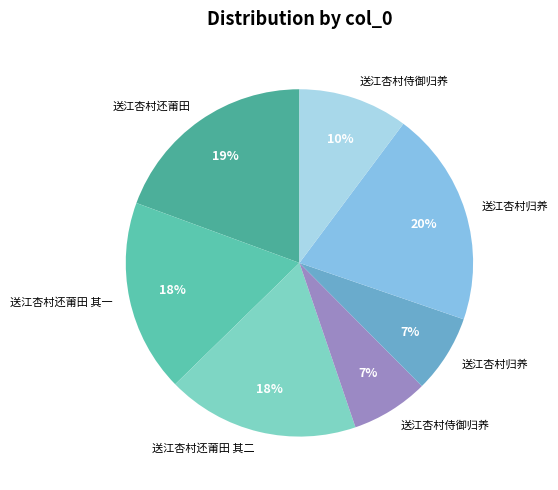

Which slice is the smallest?

送江杏村侍御归养